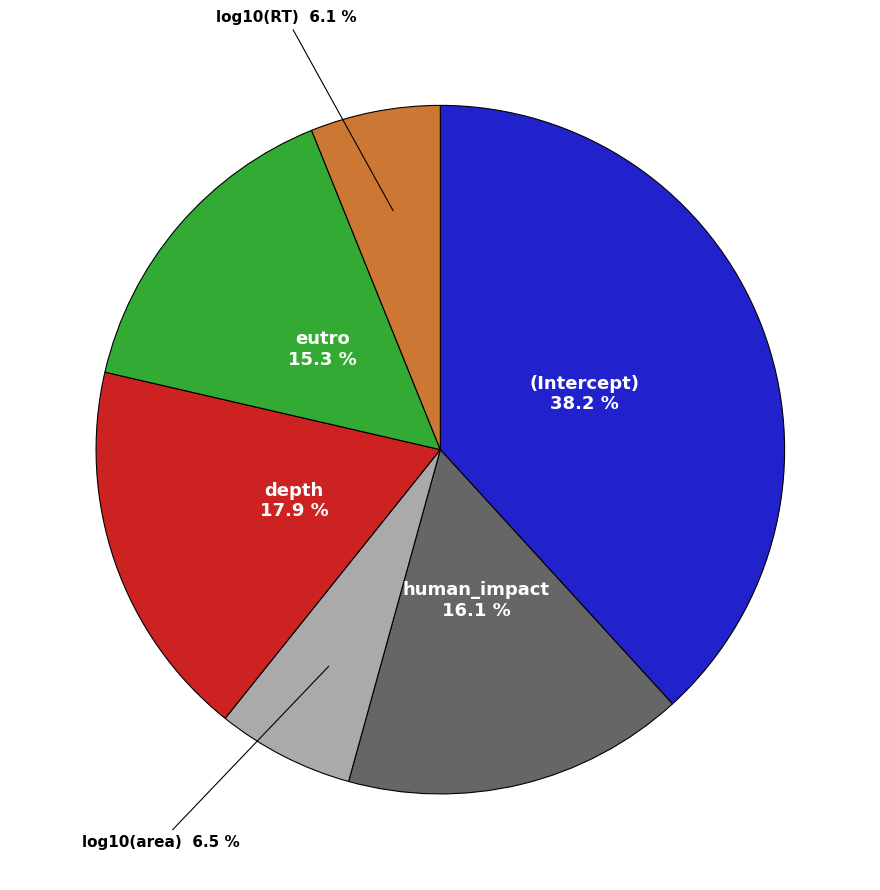

How many segments does this pie chart have?

6